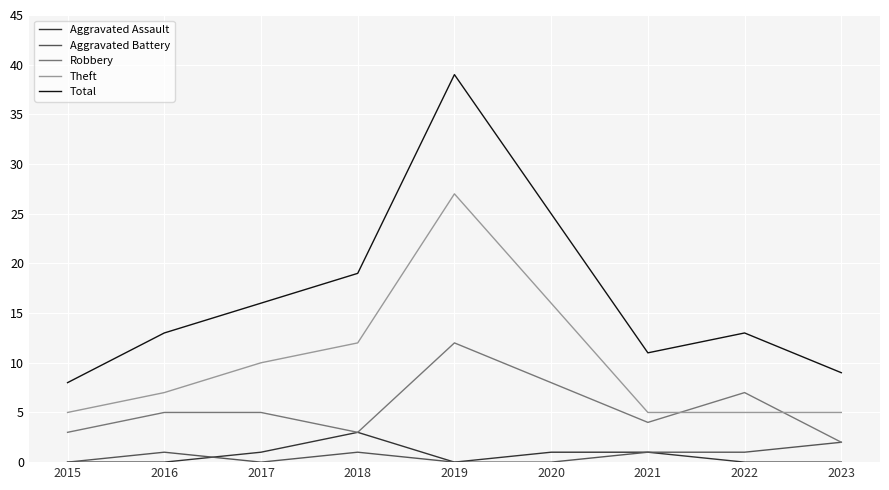

Reading left to right, transcribe all the data shown in this chart.

Aggravated Assault: 2015=0	2016=0	2017=1	2018=3	2019=0	2020=1	2021=1	2022=0	2023=0
Aggravated Battery: 2015=0	2016=1	2017=0	2018=1	2019=0	2020=0	2021=1	2022=1	2023=2
Robbery: 2015=3	2016=5	2017=5	2018=3	2019=12	2020=8	2021=4	2022=7	2023=2
Theft: 2015=5	2016=7	2017=10	2018=12	2019=27	2020=16	2021=5	2022=5	2023=5
Total: 2015=8	2016=13	2017=16	2018=19	2019=39	2020=25	2021=11	2022=13	2023=9